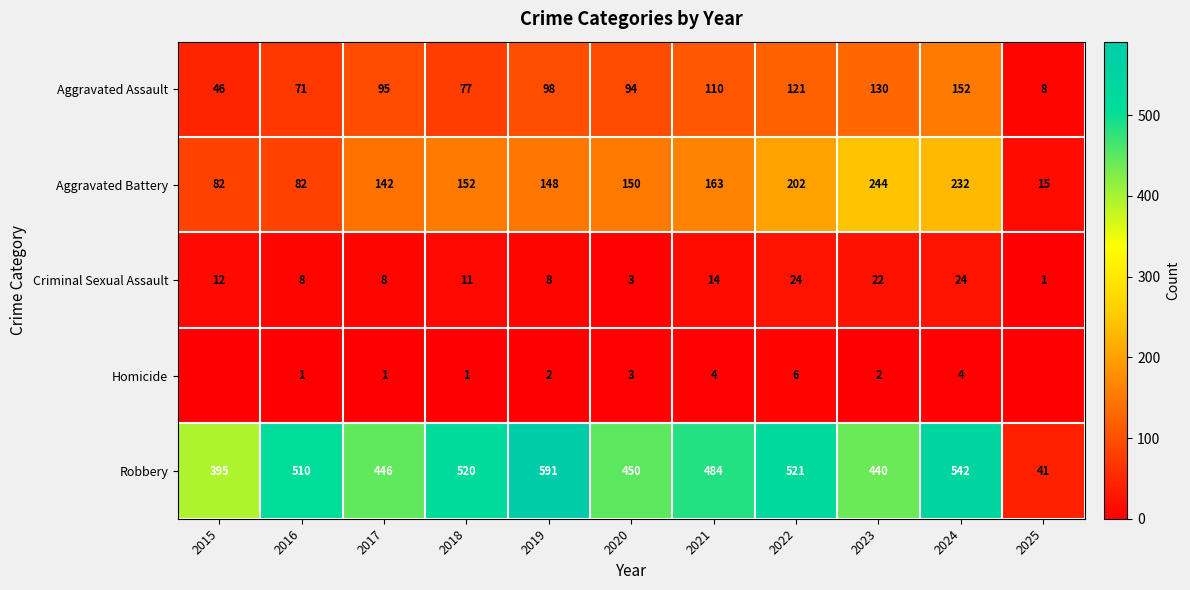

Count the number of data series in this chart.

5